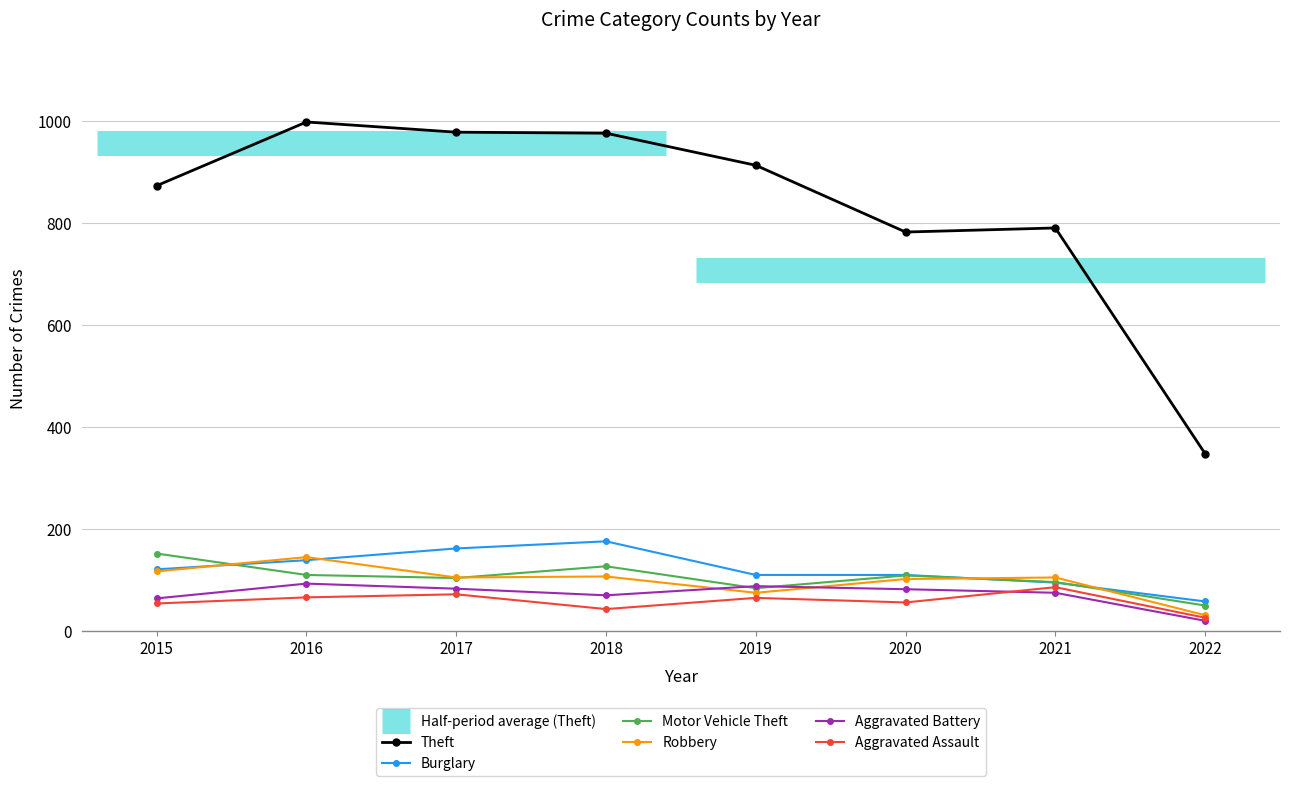

Which series changed the most between 2019 and 2020?

Theft